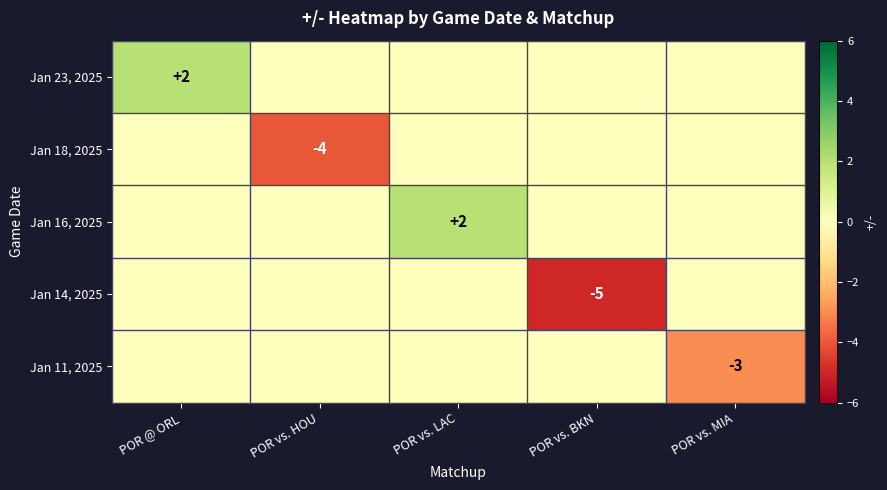

The Jan 16, 2025 series shows 2 at POR vs. LAC. True or false?

True